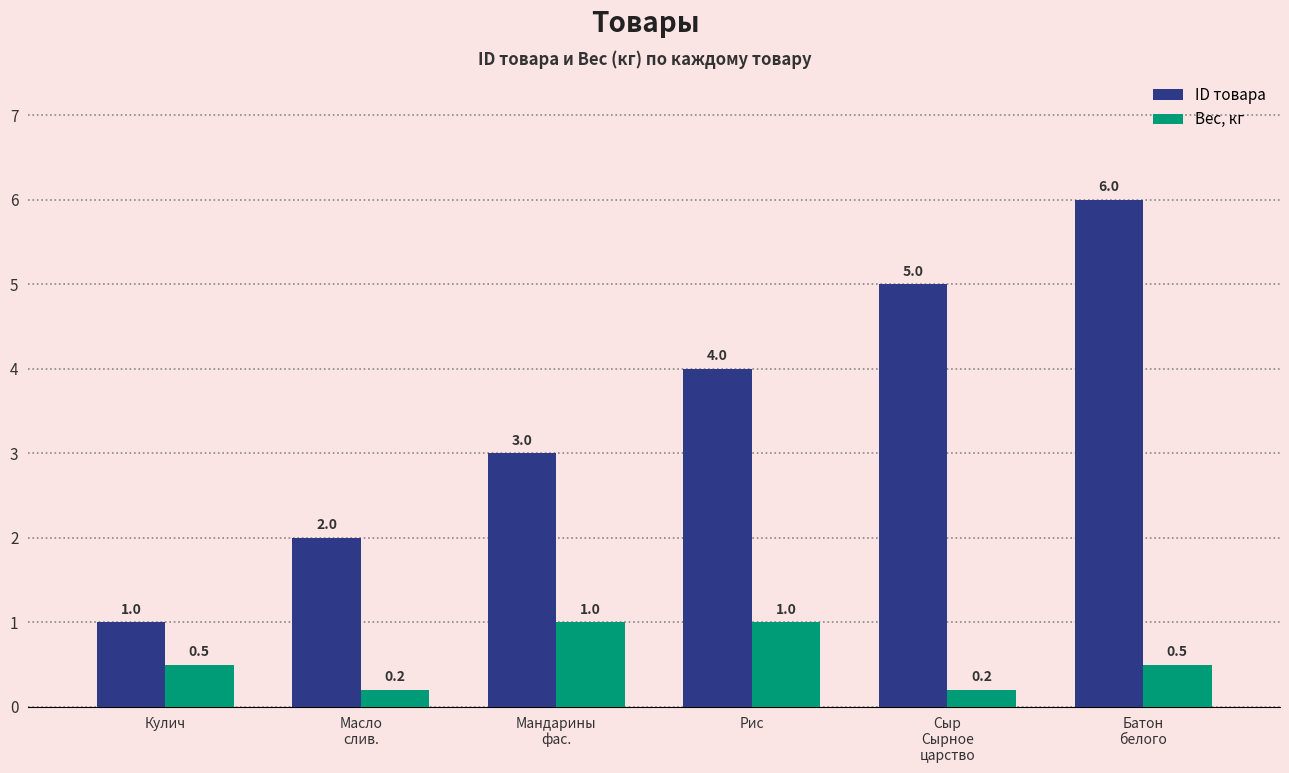

What are all the series names shown in the legend?

ID товара, Вес, кг